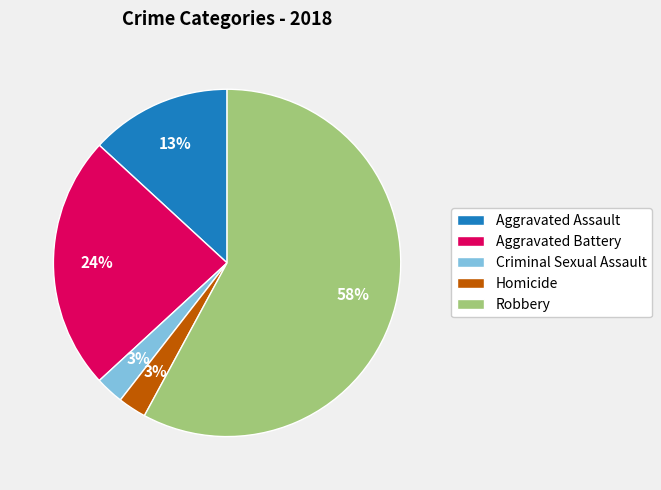

To the nearest percent, what portion does Aggravated Assault represent?

13%